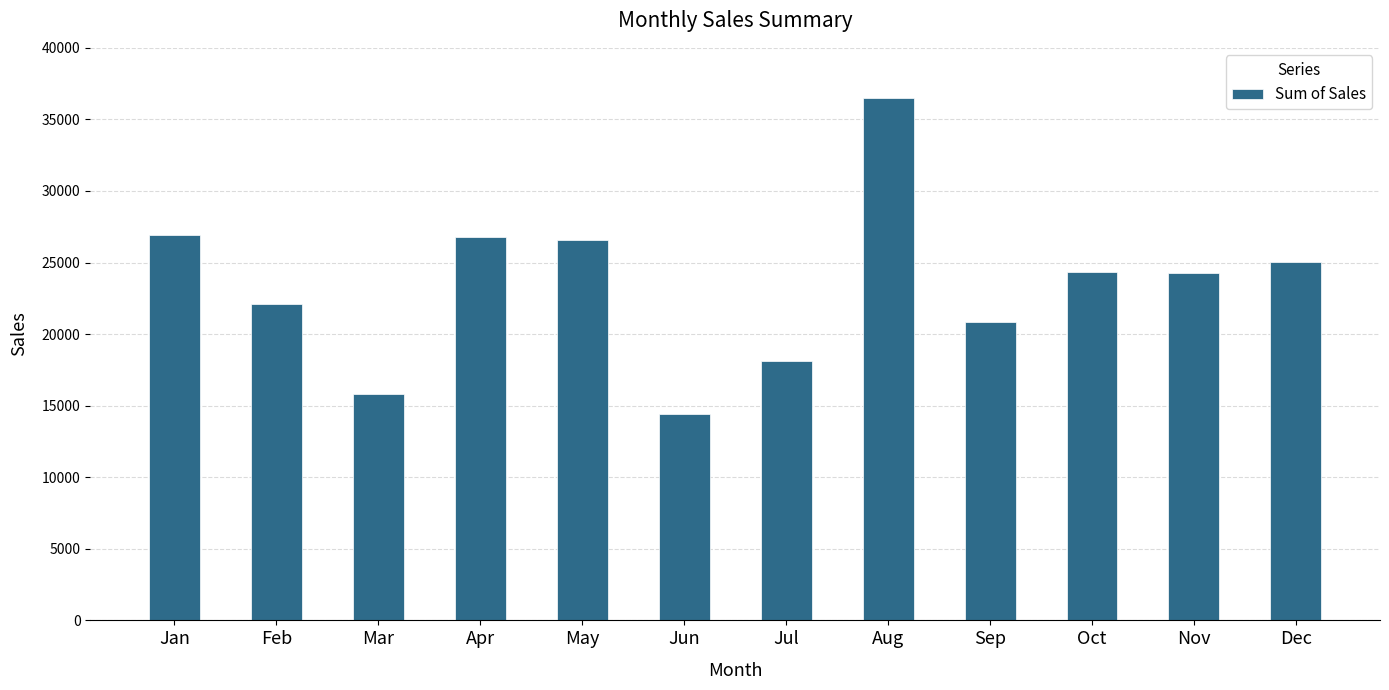

What is the difference between the values at Nov and Feb?

2199.1